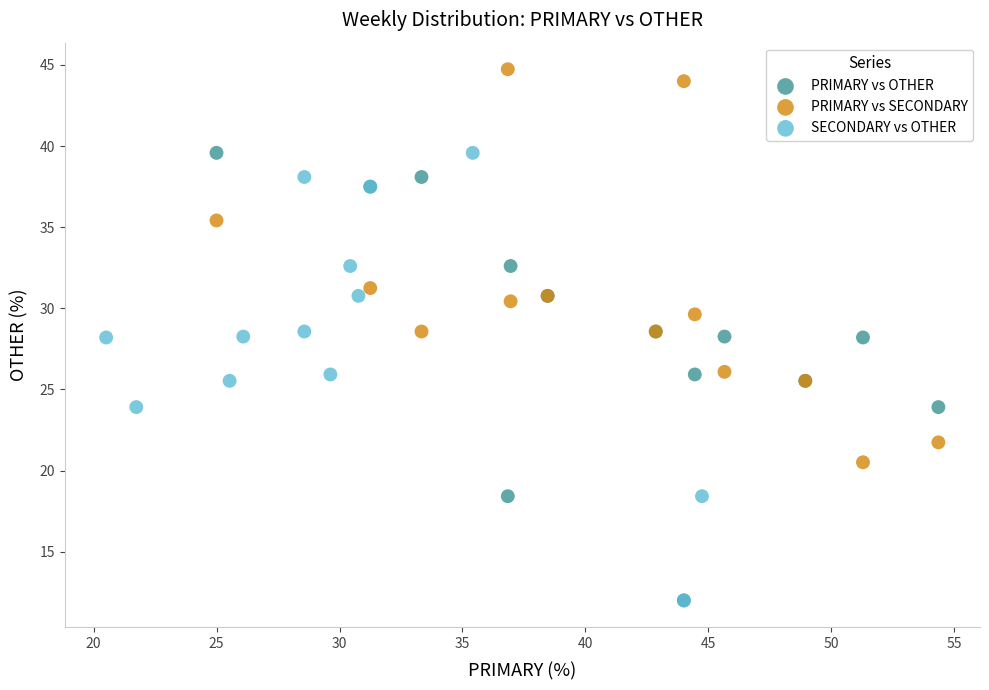

Which series contains the highest Y value?

PRIMARY vs SECONDARY